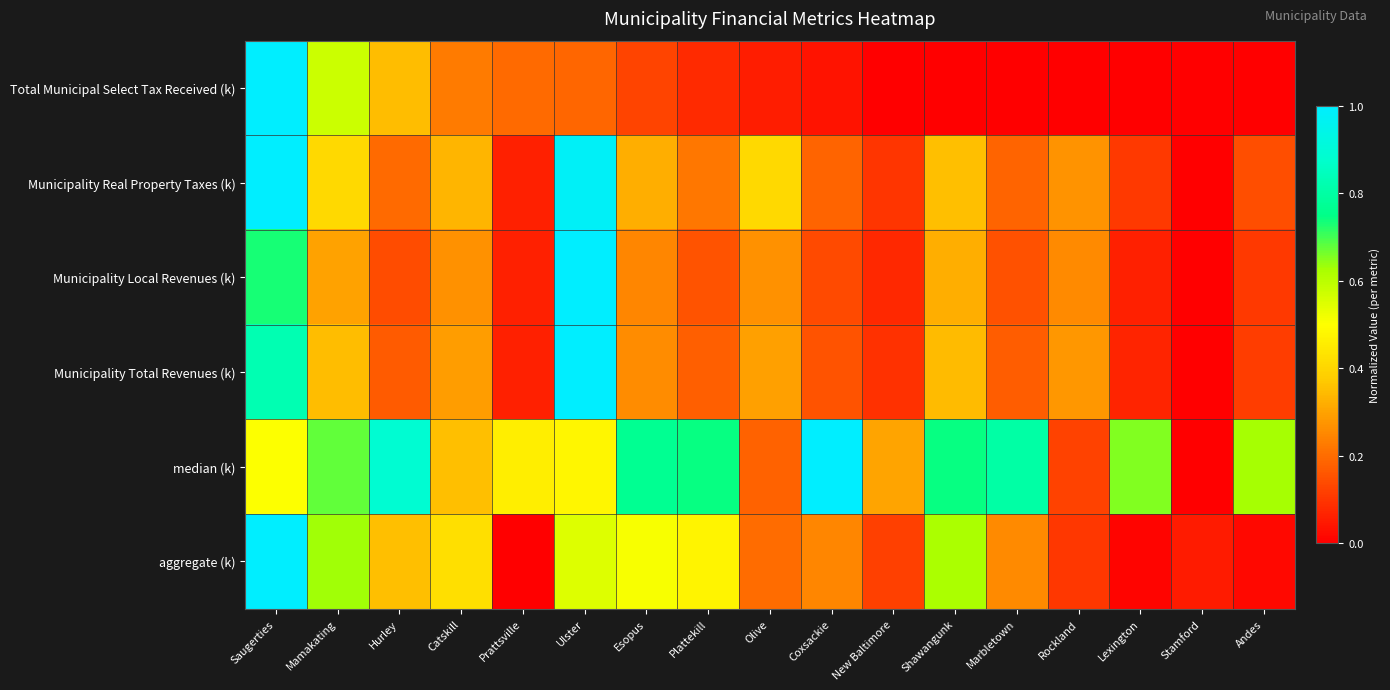

Between Andes and Shawangunk, which is larger?

Shawangunk